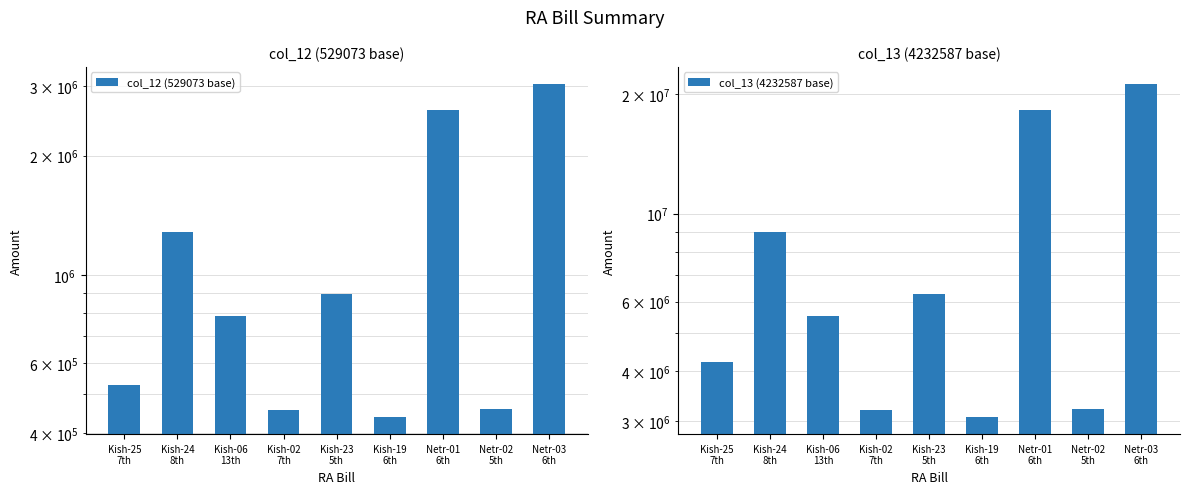

What are all the series names shown in the legend?

col_12 (529073 base), col_13 (4232587 base)